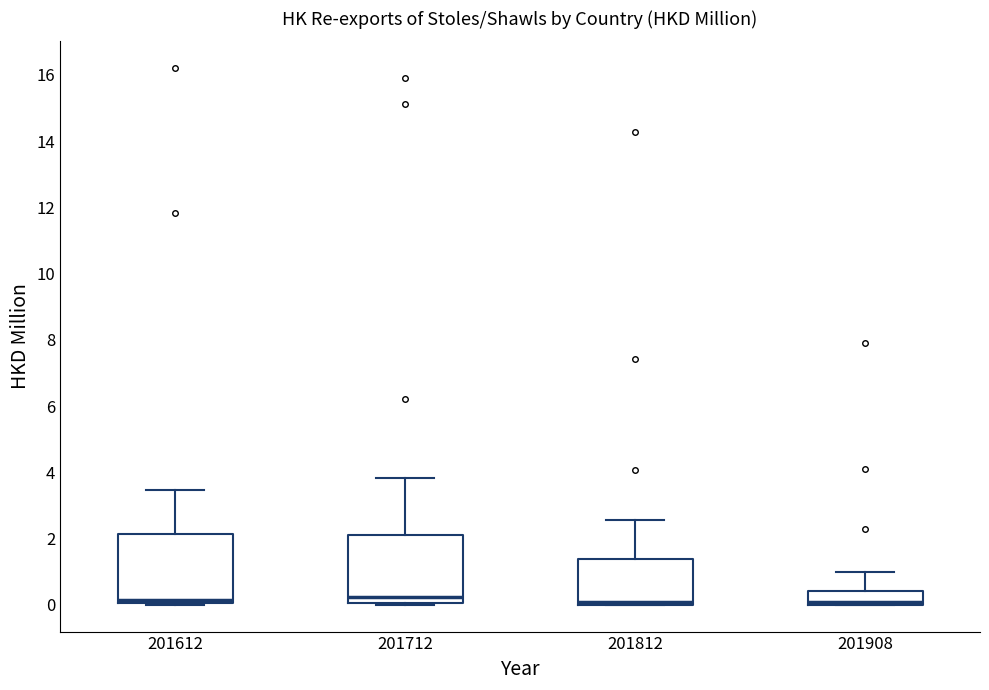

Where is the upper edge of the box at x = 201712 on the y-axis? The values are not printed on the chart, so give them approximately, as read against the axis.

2.2